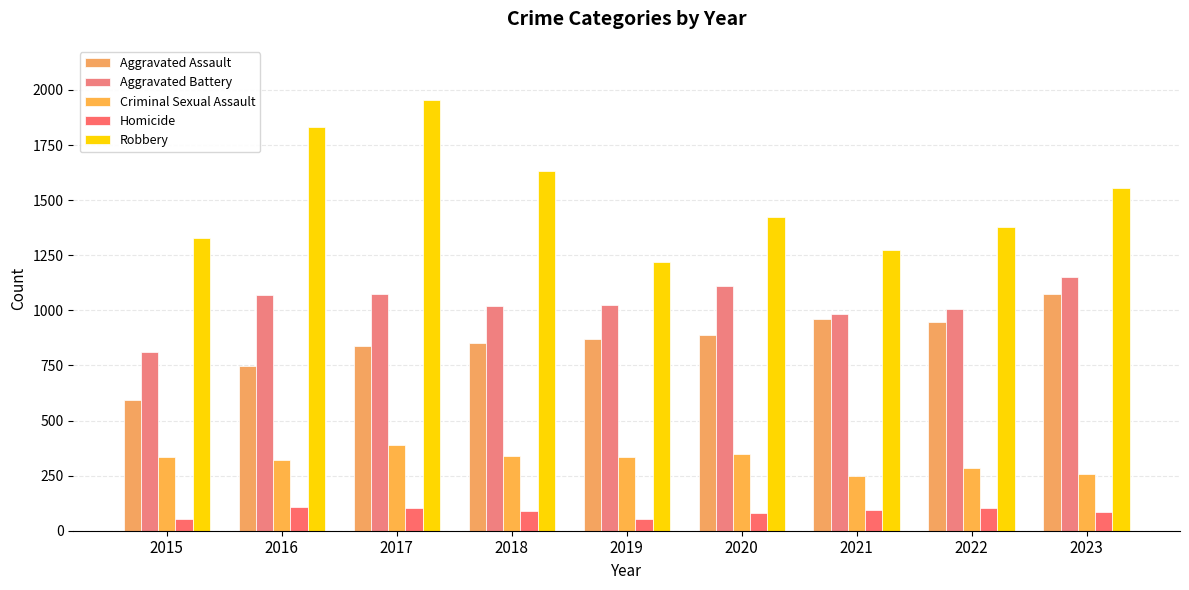

Reading right to left, what are all the values shown in this chart?

Aggravated Assault: 2023=1074	2022=949	2021=962	2020=887	2019=871	2018=853	2017=836	2016=749	2015=591
Aggravated Battery: 2023=1153	2022=1005	2021=982	2020=1111	2019=1022	2018=1019	2017=1073	2016=1069	2015=813
Criminal Sexual Assault: 2023=259	2022=284	2021=249	2020=350	2019=335	2018=337	2017=388	2016=323	2015=336
Homicide: 2023=85	2022=101	2021=95	2020=80	2019=51	2018=88	2017=105	2016=108	2015=52
Robbery: 2023=1553	2022=1378	2021=1273	2020=1424	2019=1217	2018=1633	2017=1954	2016=1831	2015=1326